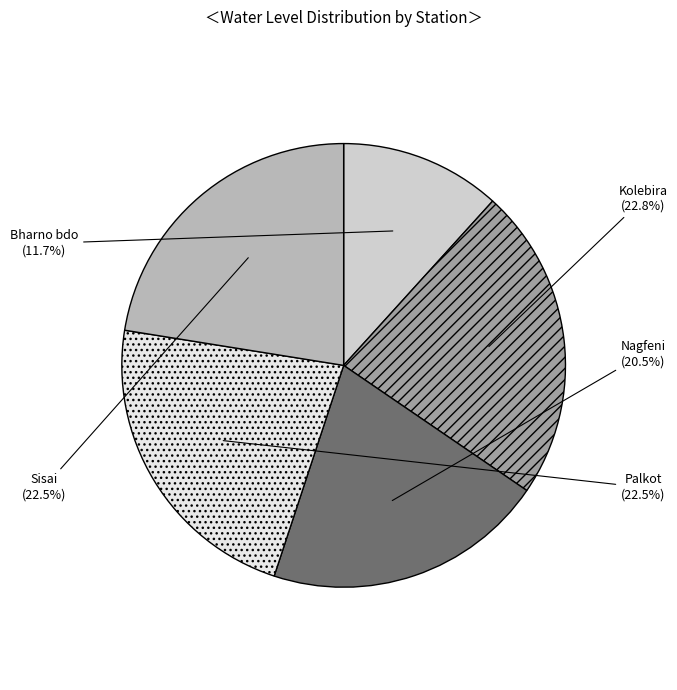

Is the sum of Sisai and Nagfeni greater than half?

No